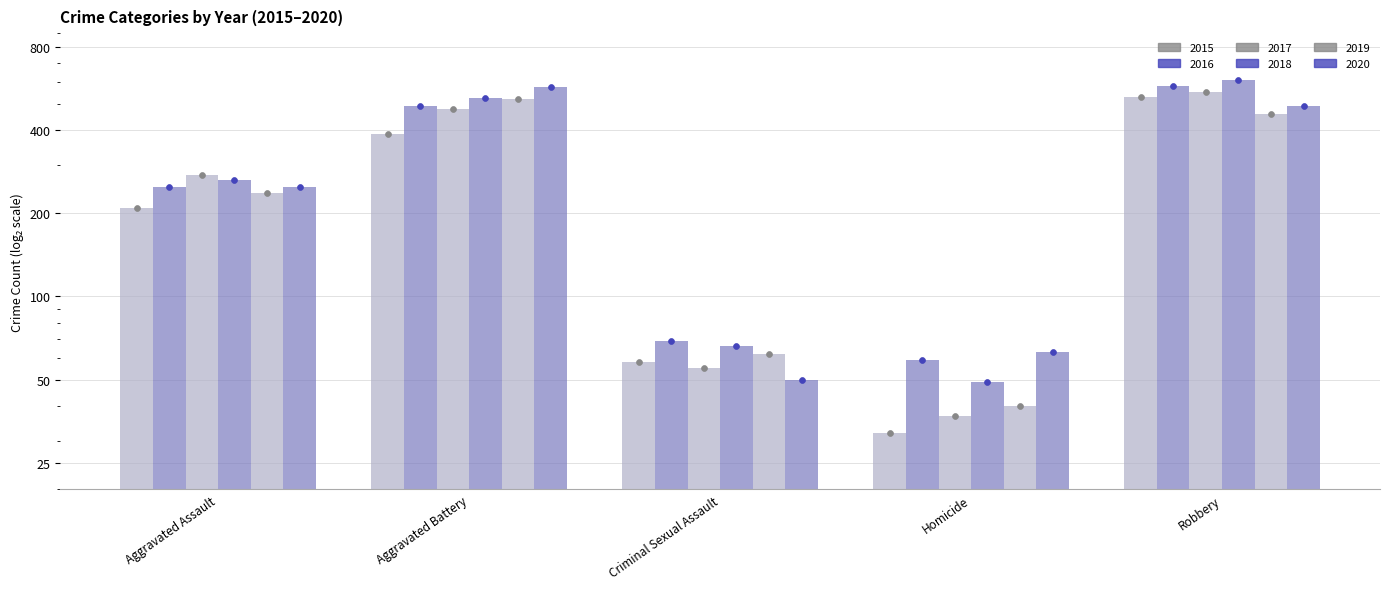

Which series reaches the minimum Y coordinate?

2015